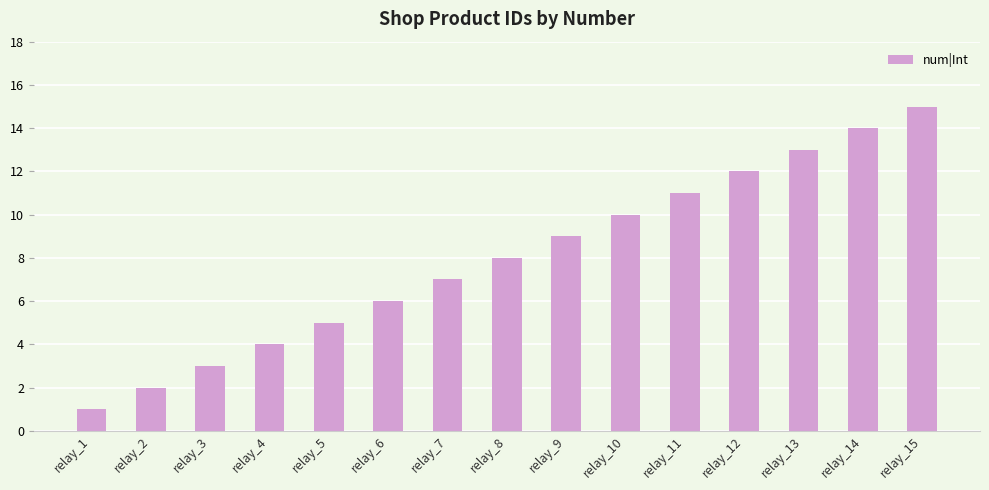

What is the change in value from relay_3 to relay_11?

+8